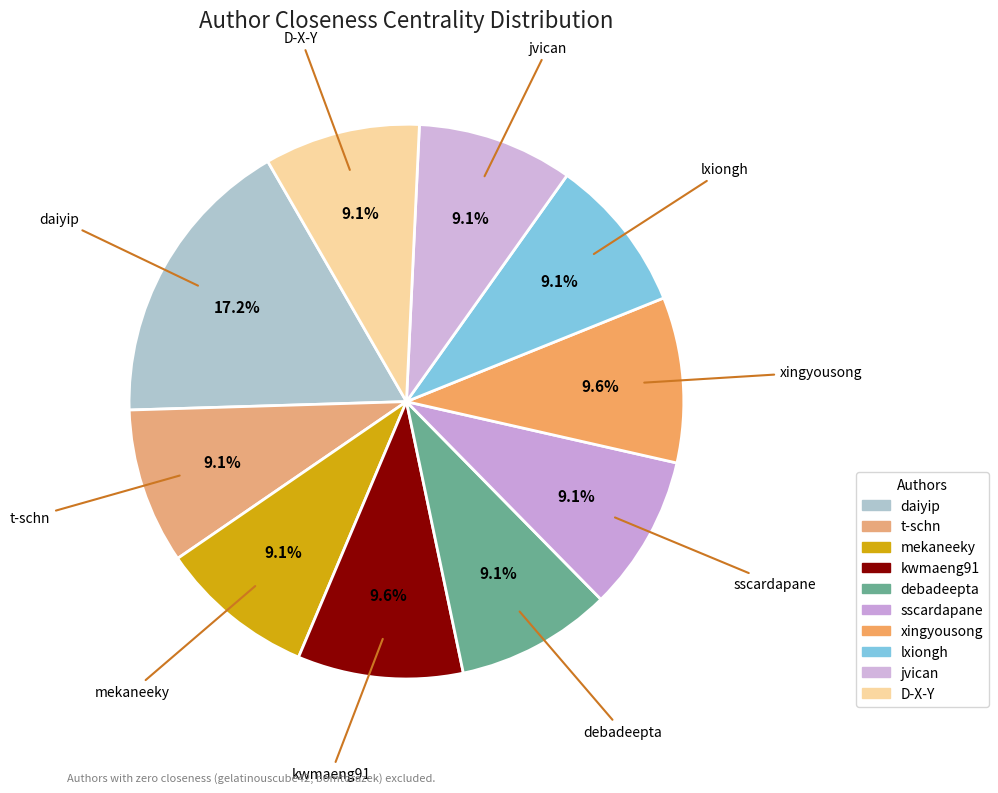

Does mekaneeky represent more than half of the total?

No